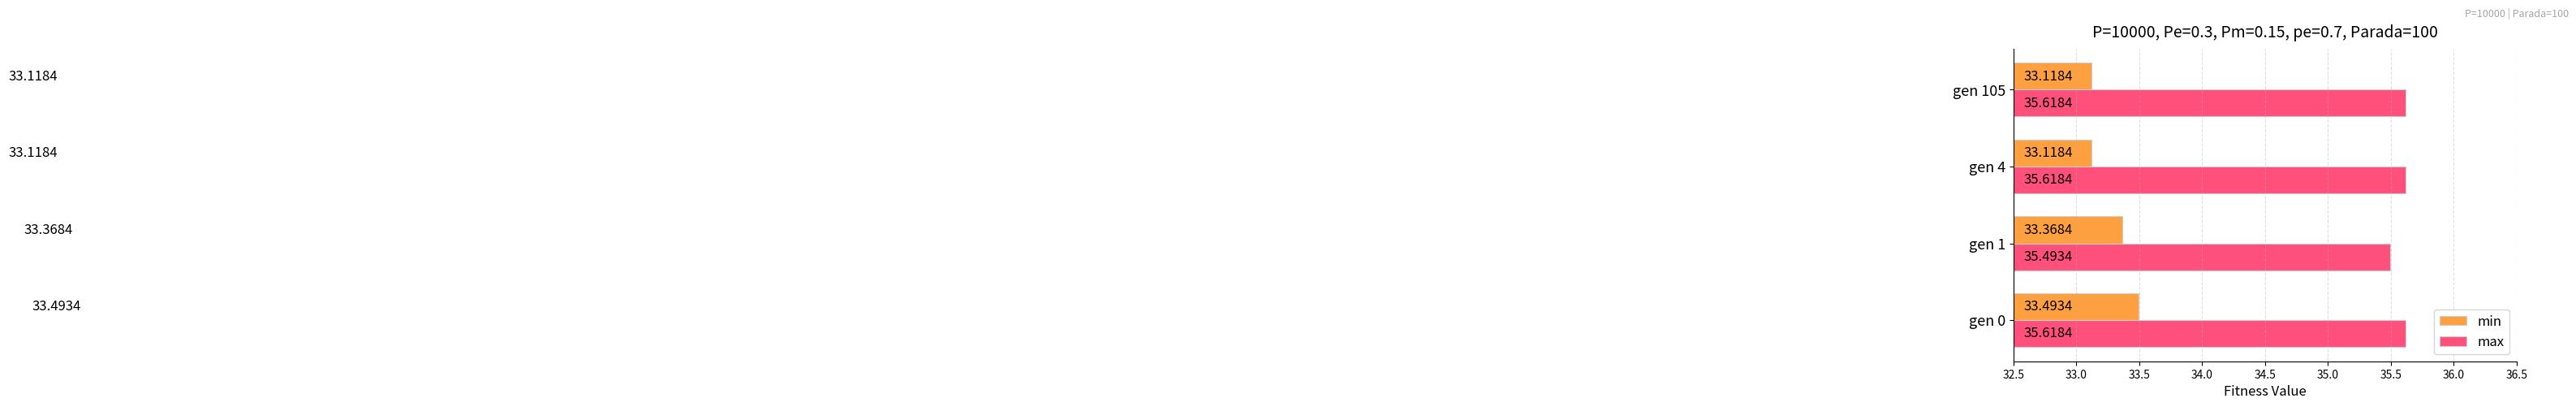

List the series in order of their overall mean, lowest first.

min, max